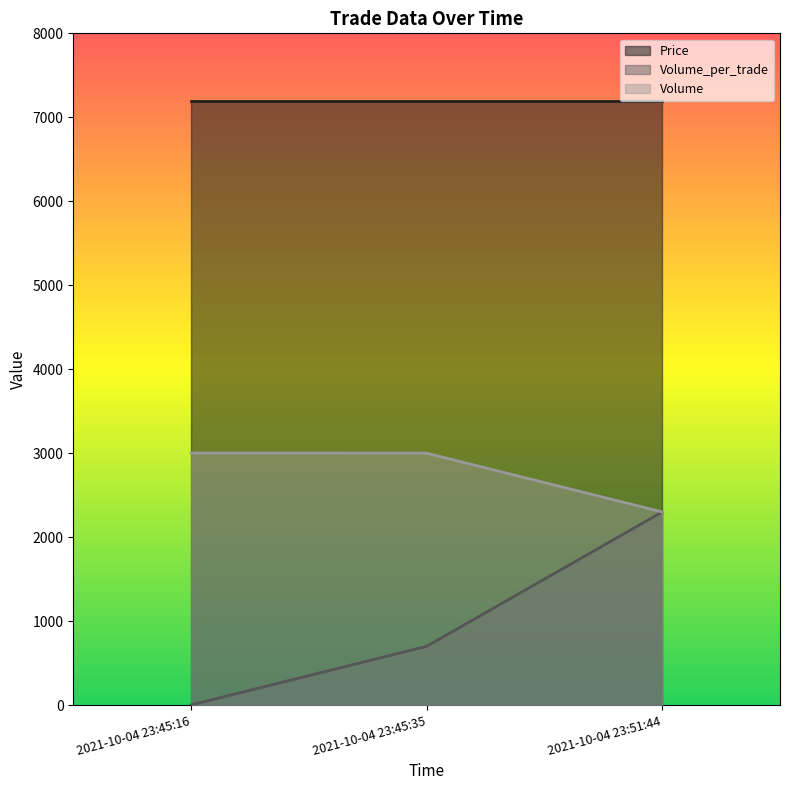

What is the spread (max minus min) of values at 2021-10-04 23:45:16?

7198